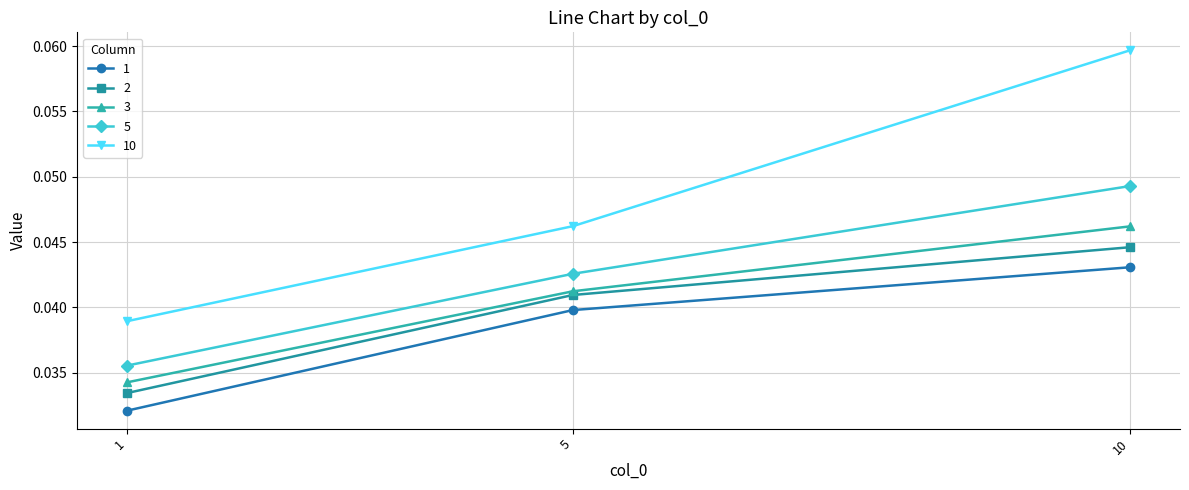

Count the 2 values in the range 0 to 1.

3